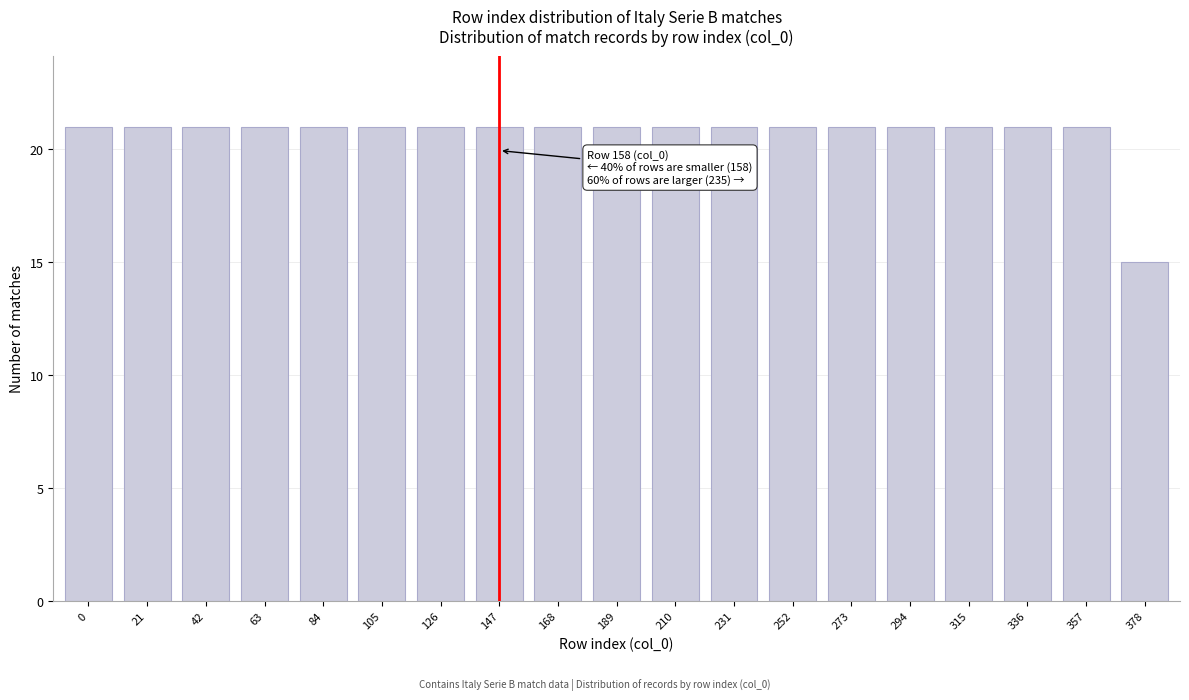

Reading left to right, list all the values displayed in this chart.

21	21	21	21	21	21	21	21	21	21	21	21	21	21	21	21	21	21	15